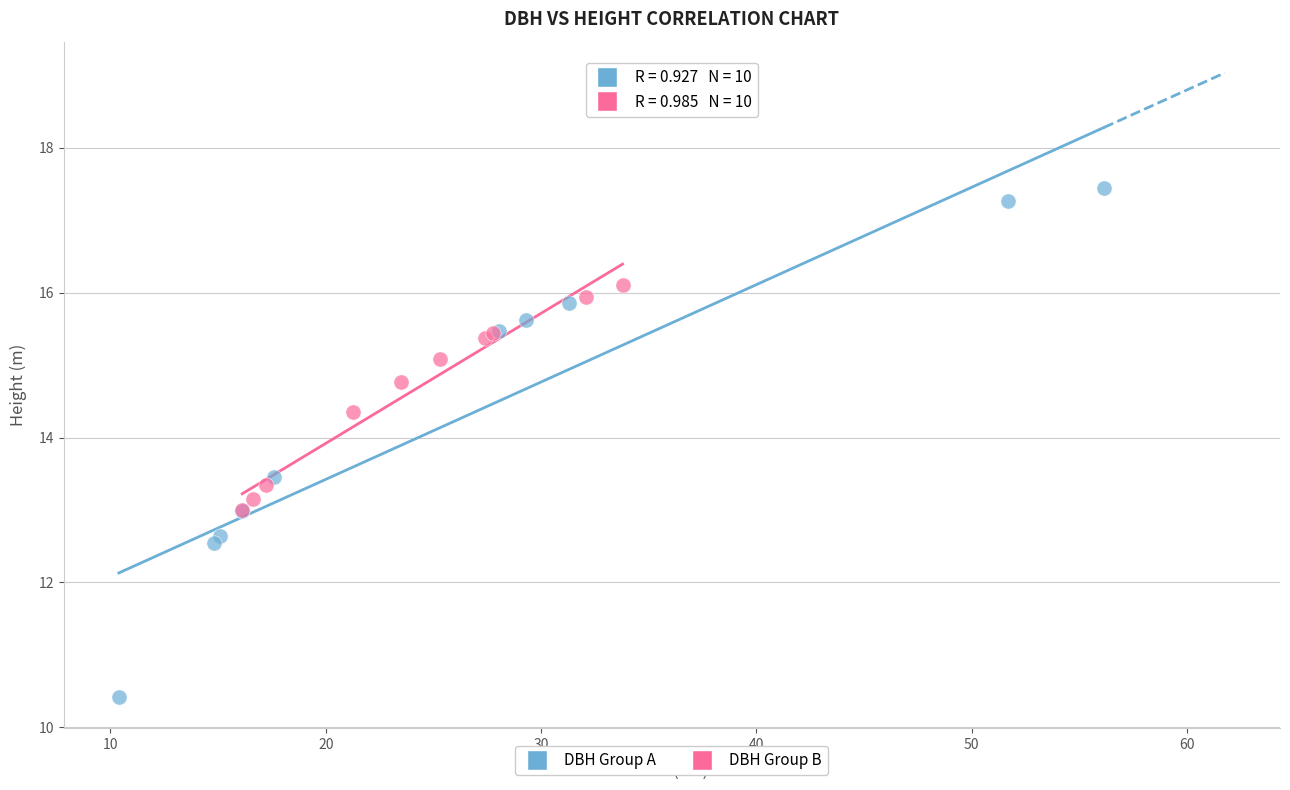

Which series reaches the maximum Y coordinate?

DBH Group A